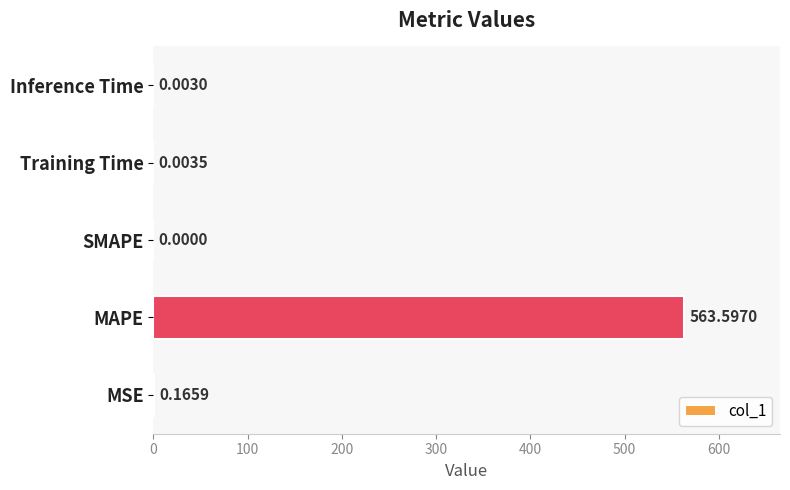

How many values exceed 0?

4